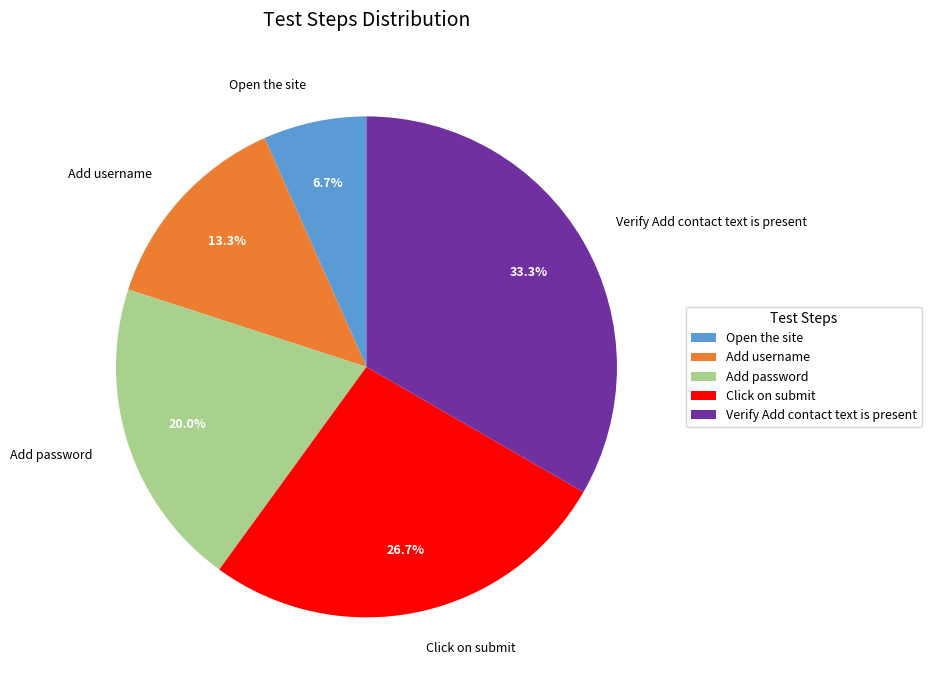

Does any single category account for the majority?

No